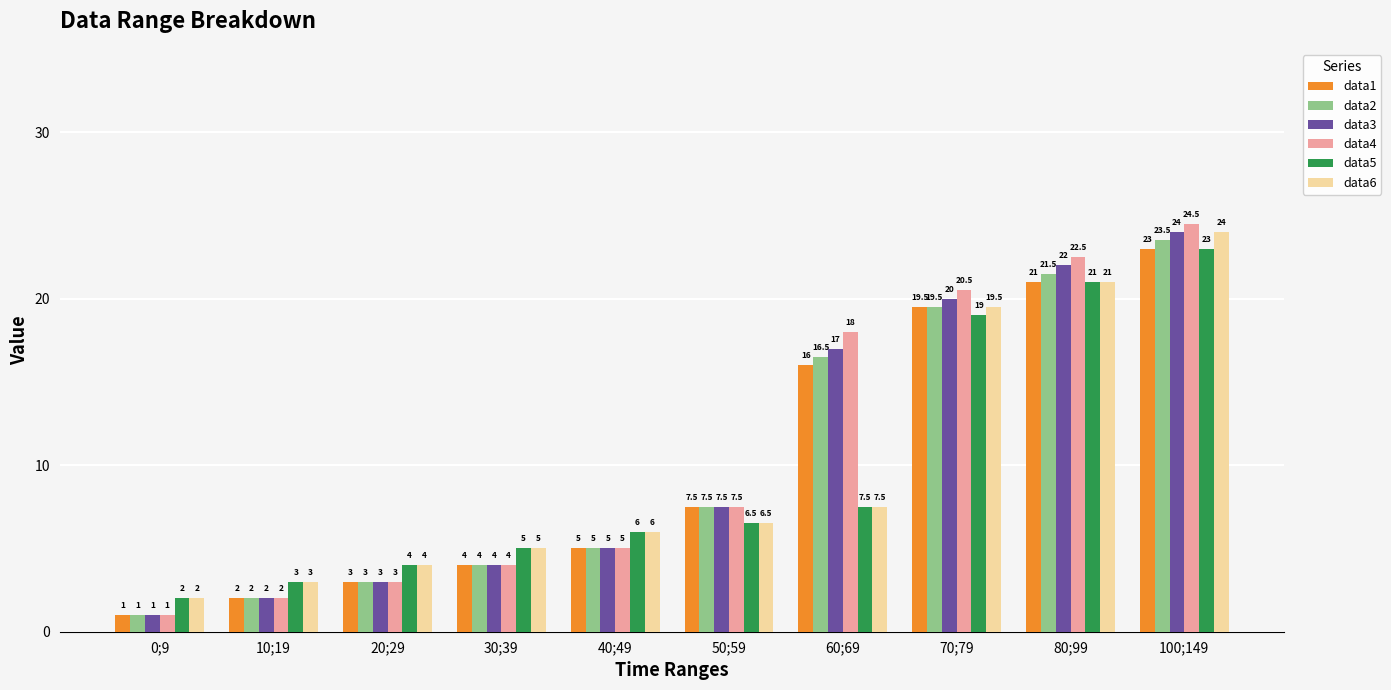

What value does the data4 series have at 100;149?

24.5